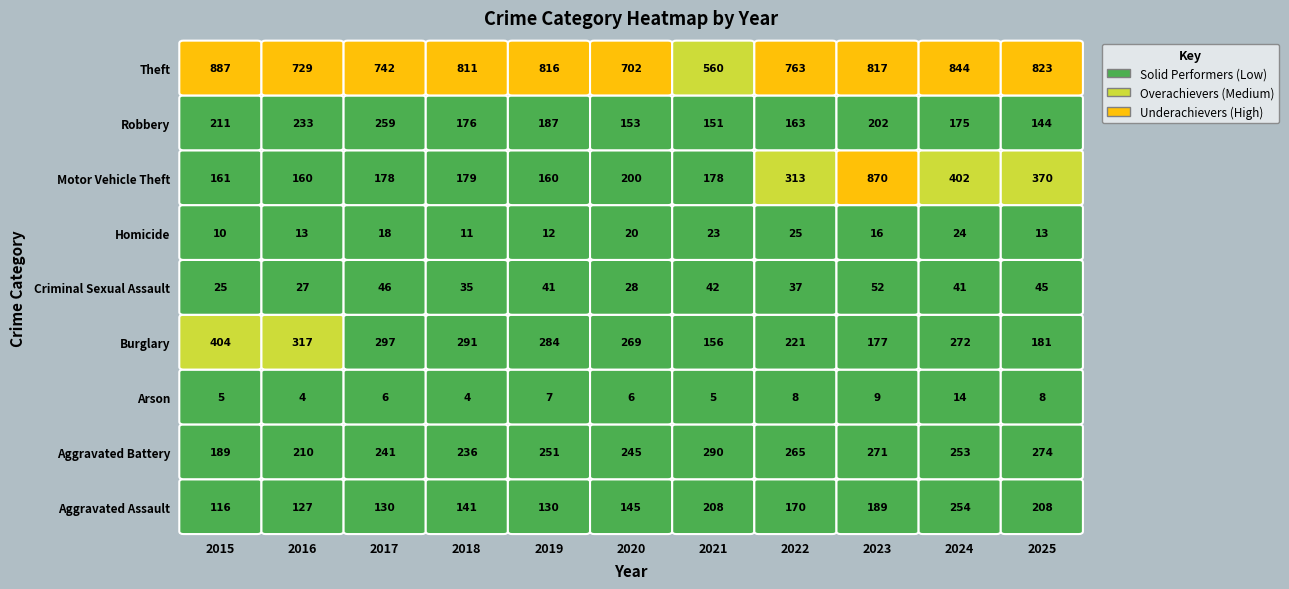

Reading left to right, transcribe all the data shown in this chart.

Aggravated Assault: 116	127	130	141	130	145	208	170	189	254	208
Aggravated Battery: 189	210	241	236	251	245	290	265	271	253	274
Arson: 5	4	6	4	7	6	5	8	9	14	8
Burglary: 404	317	297	291	284	269	156	221	177	272	181
Criminal Sexual Assault: 25	27	46	35	41	28	42	37	52	41	45
Homicide: 10	13	18	11	12	20	23	25	16	24	13
Motor Vehicle Theft: 161	160	178	179	160	200	178	313	870	402	370
Robbery: 211	233	259	176	187	153	151	163	202	175	144
Theft: 887	729	742	811	816	702	560	763	817	844	823